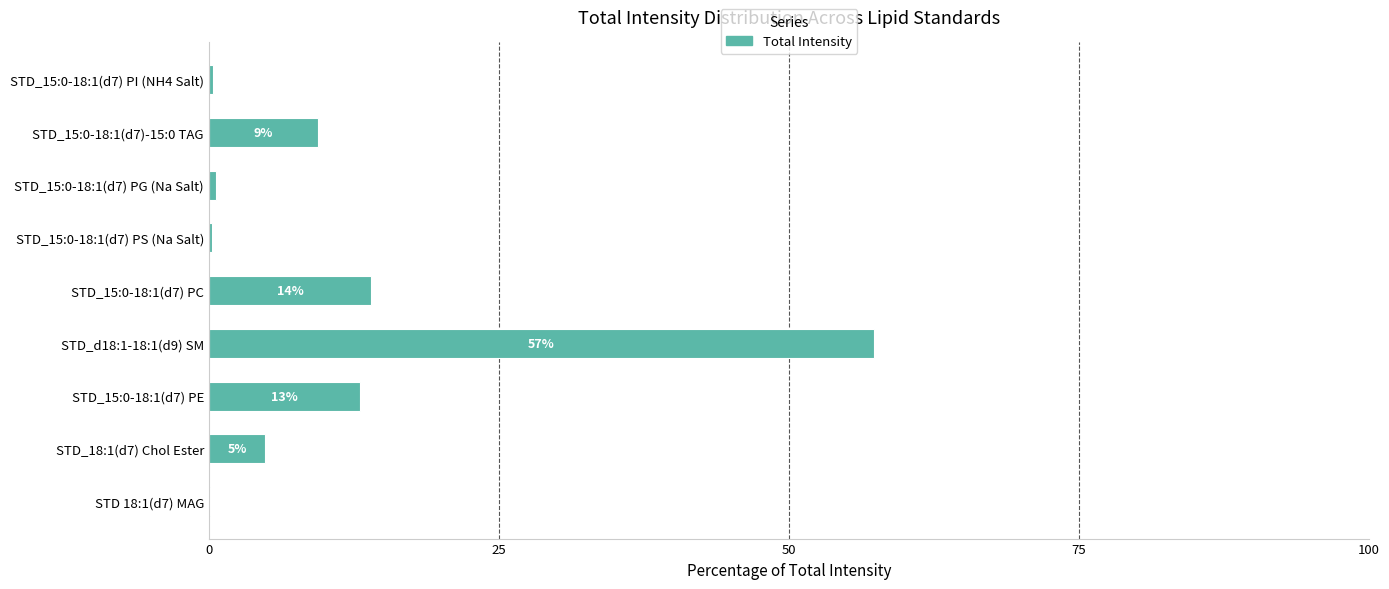

How many values are below 4?

4